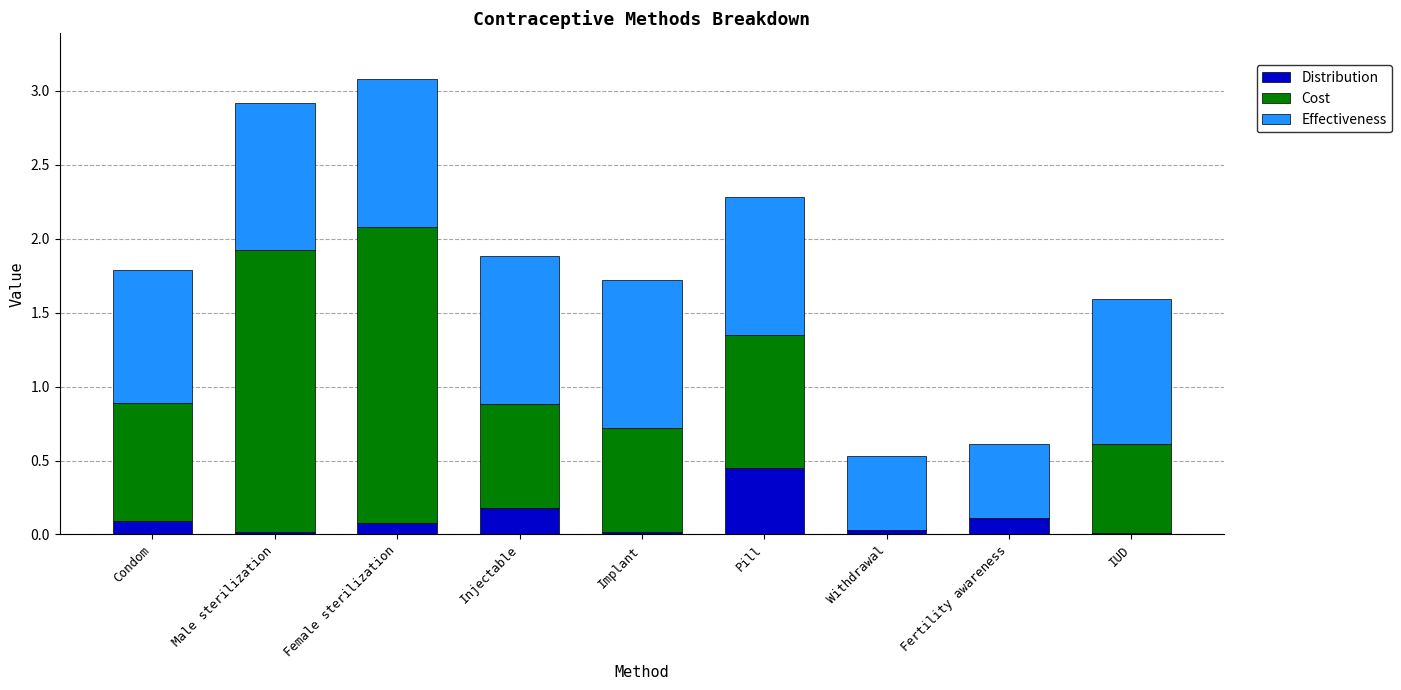

The Distribution series shows 0.1 at Female sterilization. True or false?

True